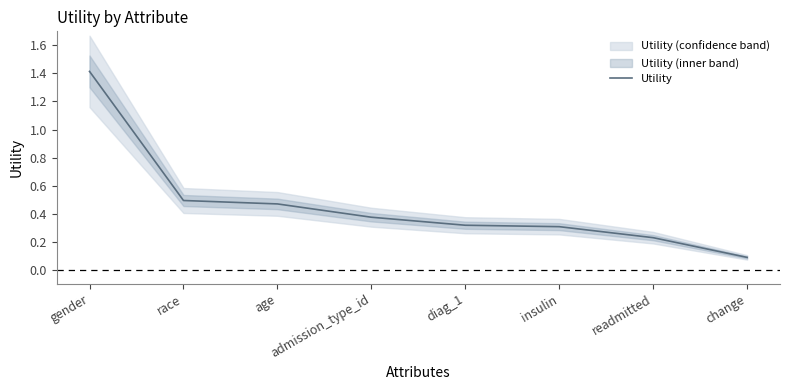

Which category has the highest value across all series?

gender